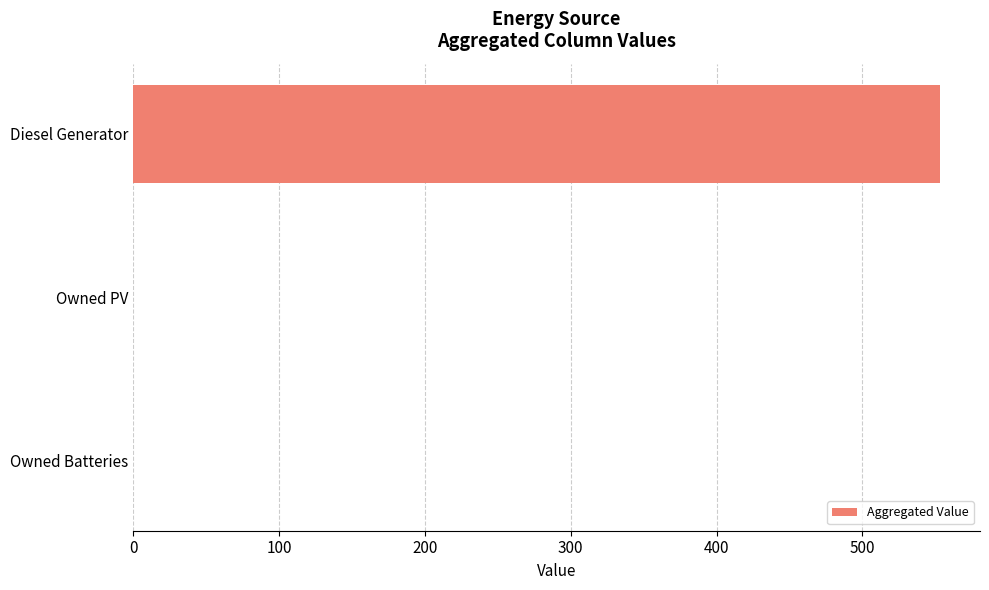

Is it true that the value at Diesel Generator is 182?

False